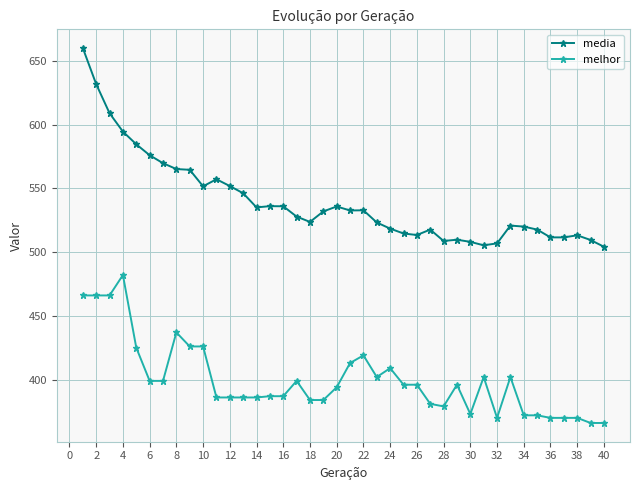

What are all the series names shown in the legend?

media, melhor